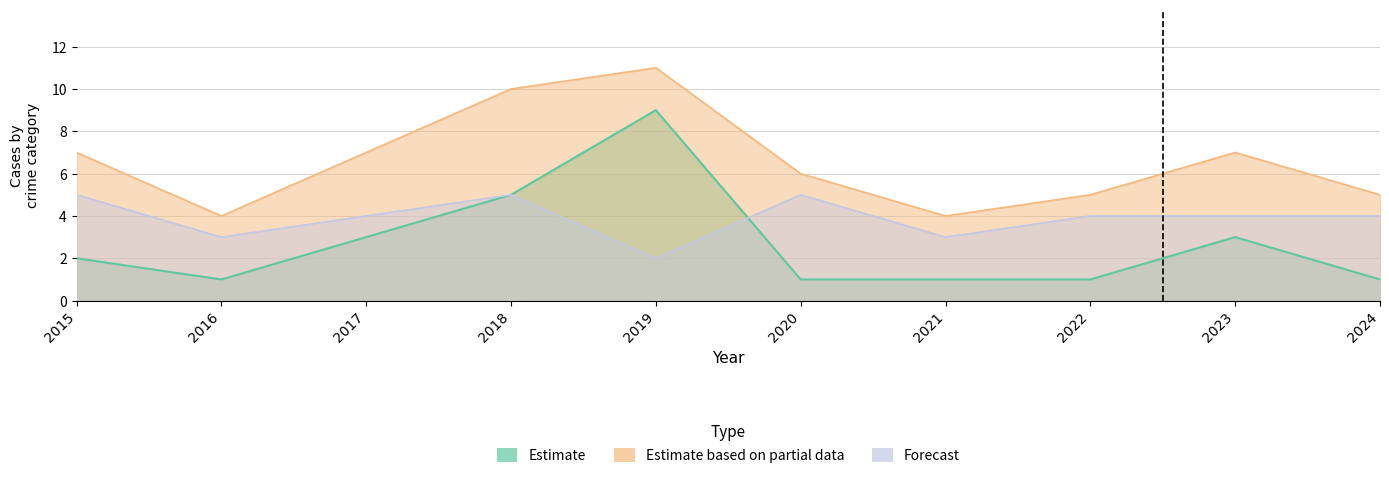

The Aggravated Battery series shows -2 at 2019. True or false?

False